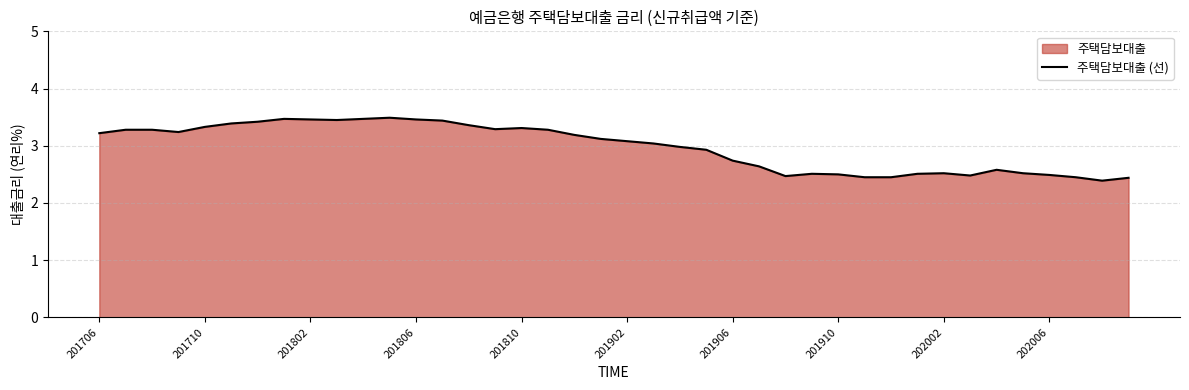

What is the value of the 7th point from the left?

3.4